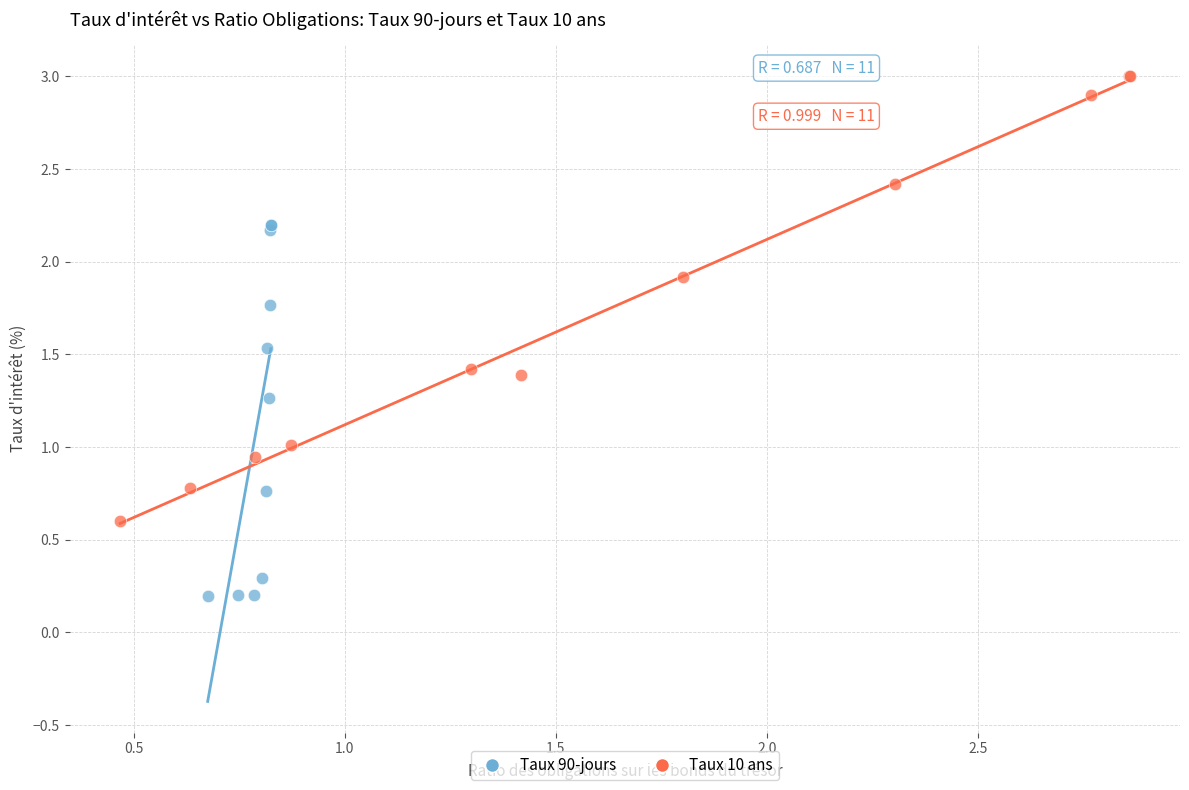

Which series reaches the maximum Y coordinate?

Taux 10 ans